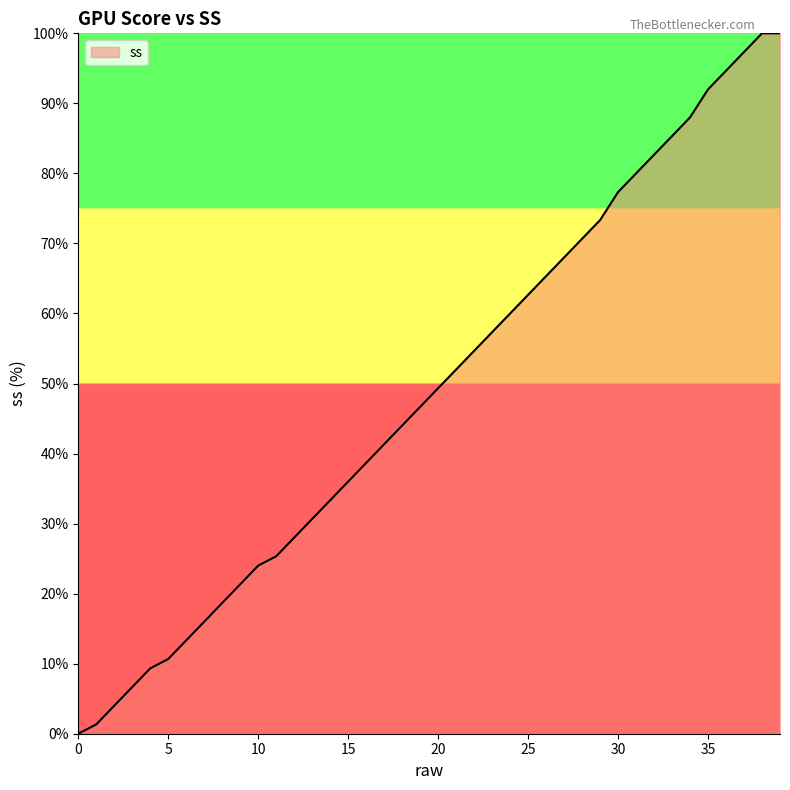

Reading left to right, list all the values displayed in this chart.

0.0	1.3	4.0	6.7	9.3	10.7	13.3	16.0	18.7	21.3	24.0	25.3	28.0	30.7	33.3	36.0	38.7	41.3	44.0	46.7	49.3	52.0	54.7	57.3	60.0	62.7	65.3	68.0	70.7	73.3	77.3	80.0	82.7	85.3	88.0	92.0	94.7	97.3	100.0	100.0